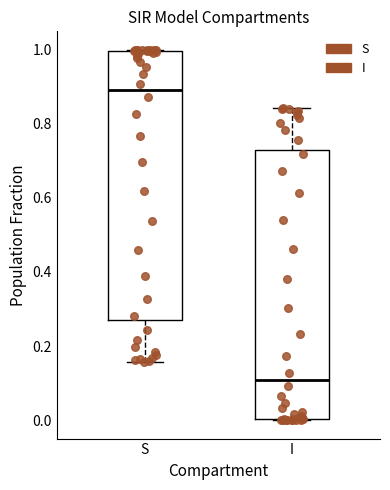

Where is the upper edge of the box for I on the y-axis? The values are not printed on the chart, so give them approximately, as read against the axis.

0.72